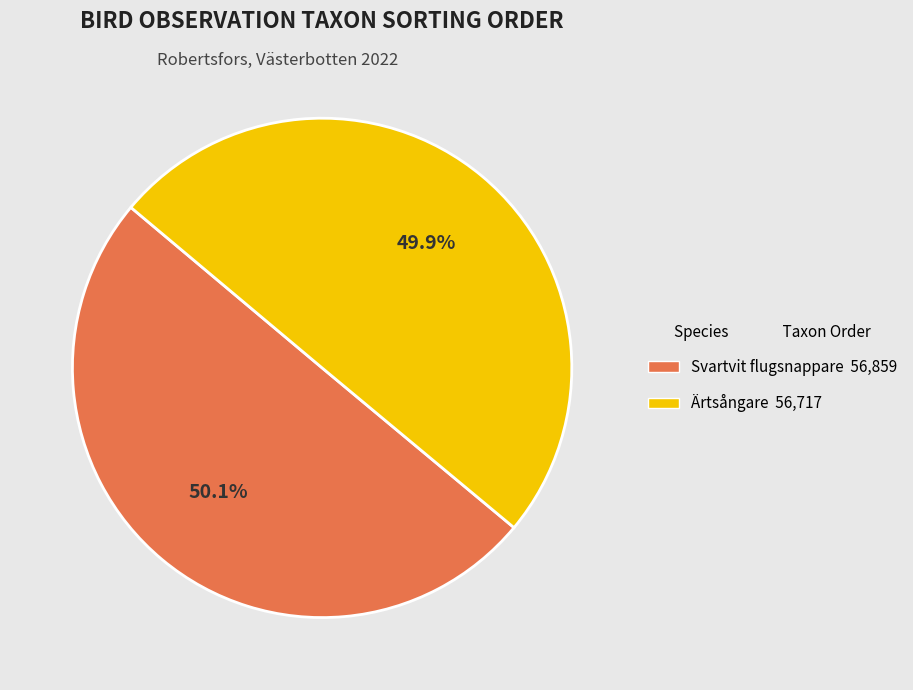

Is it true that Svartvit flugsnappare is 50% of the pie?

True